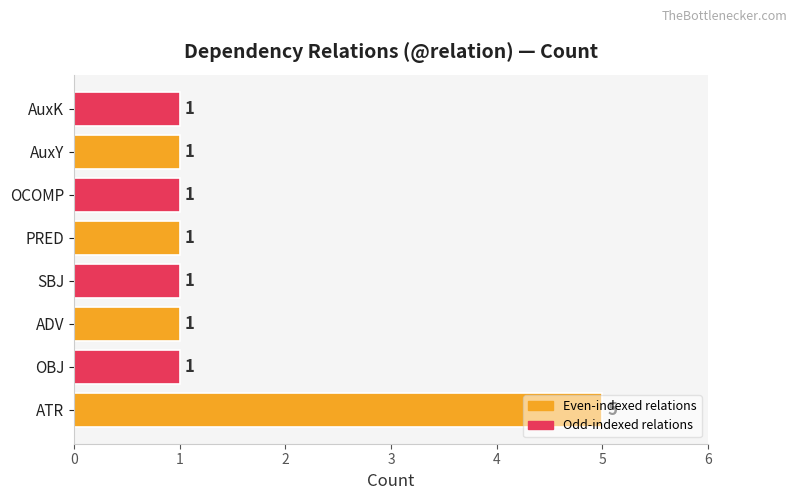

Is it true that the value at AuxY is 2?

False